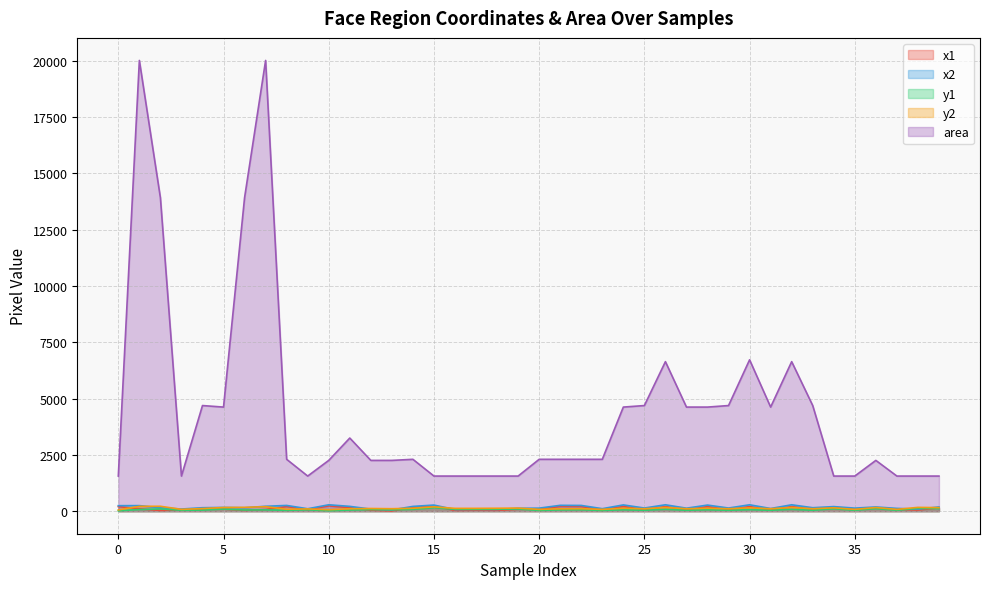

List the labels in order of y2 value, largest first.

2, 1, 7, 15, 6, 38, 26, 32, 5, 36, 39, 30, 34, 19, 24, 28, 14, 18, 16, 17, 12, 4, 13, 22, 25, 27, 29, 31, 33, 11, 21, 9, 8, 3, 20, 23, 35, 37, 10, 0